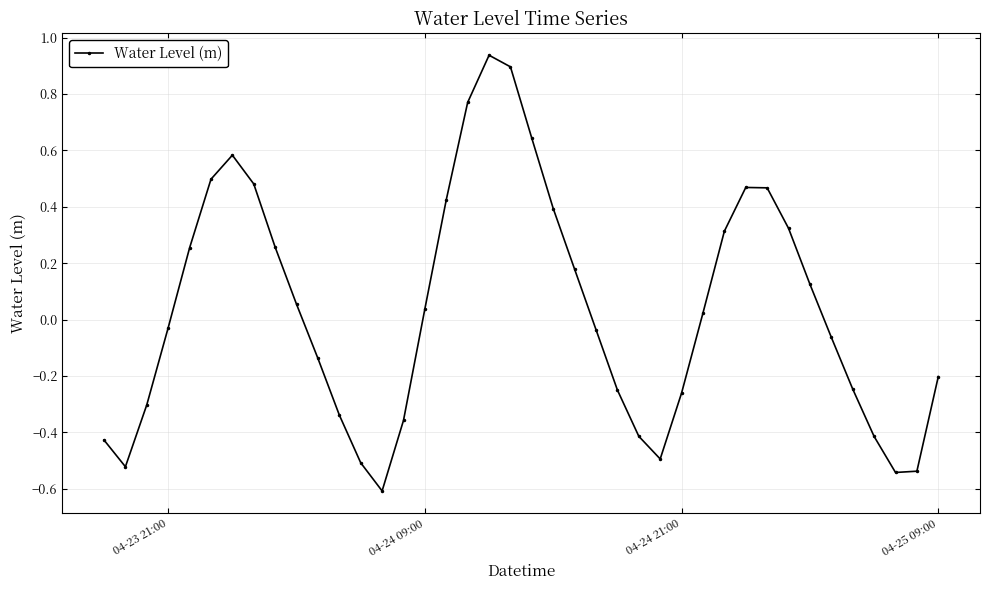

True or false: the data has more than 1 interior local peaks.

True